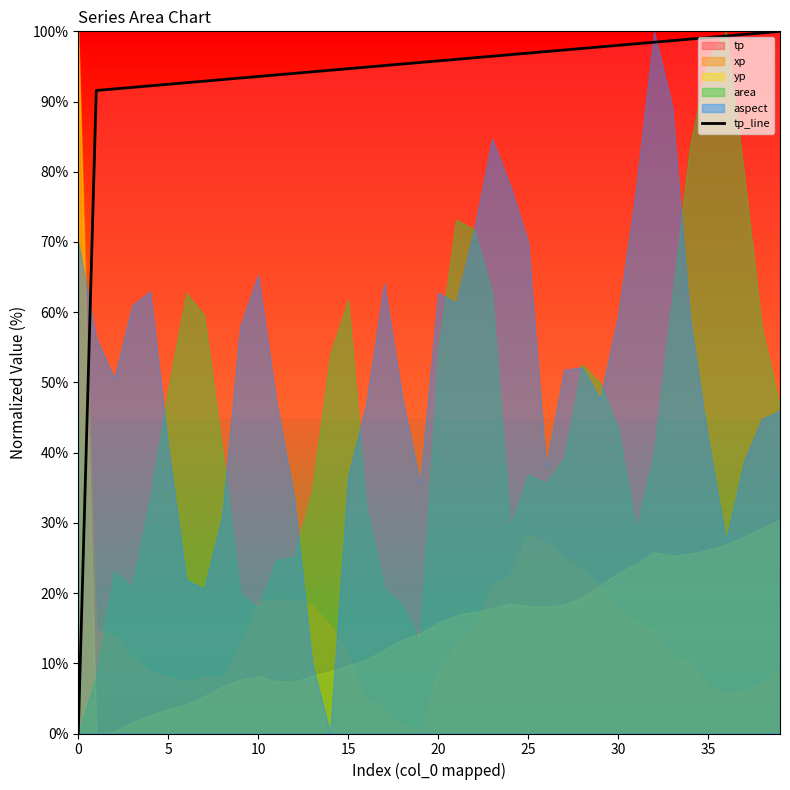

Reading left to right, transcribe all the data shown in this chart.

0.0	91.6	91.8	92.0	92.2	92.5	92.7	92.9	93.1	93.3	93.6	93.8	94.0	94.2	94.5	94.7	94.9	95.1	95.3	95.6	95.8	96.0	96.2	96.5	96.7	96.9	97.1	97.3	97.6	97.8	98.0	98.2	98.4	98.7	98.9	99.1	99.3	99.6	99.8	100.0